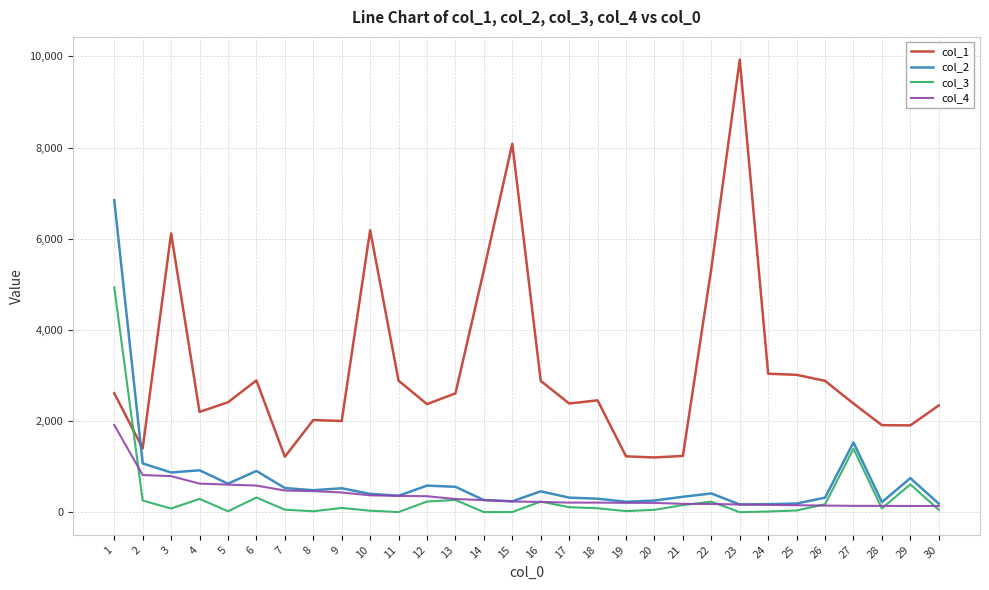

Is it true that col_1 equals 1216 at 7?

True